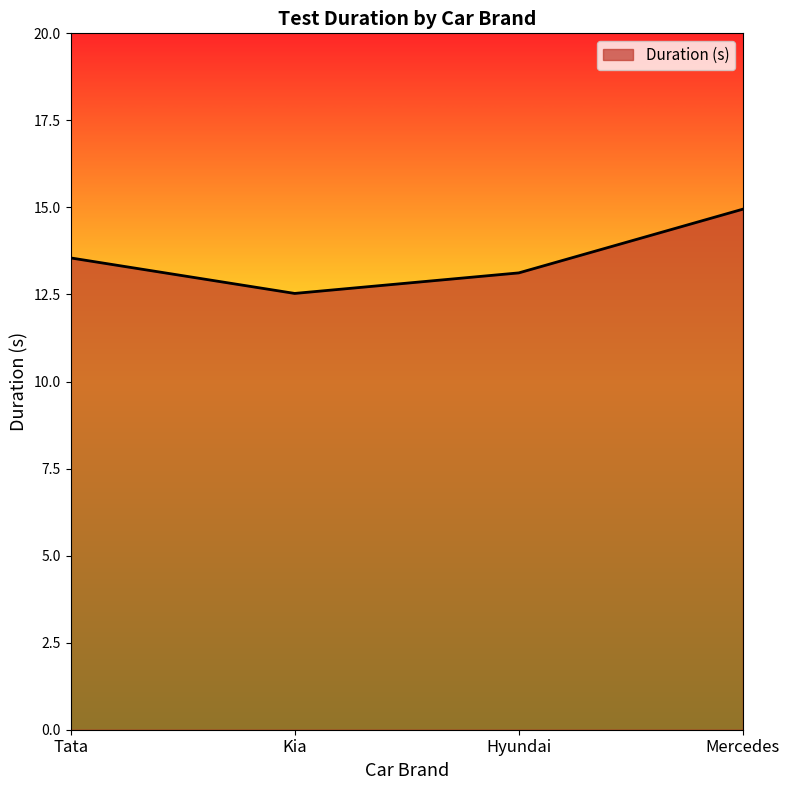

What is the difference between the values at Hyundai and Tata?

0.4